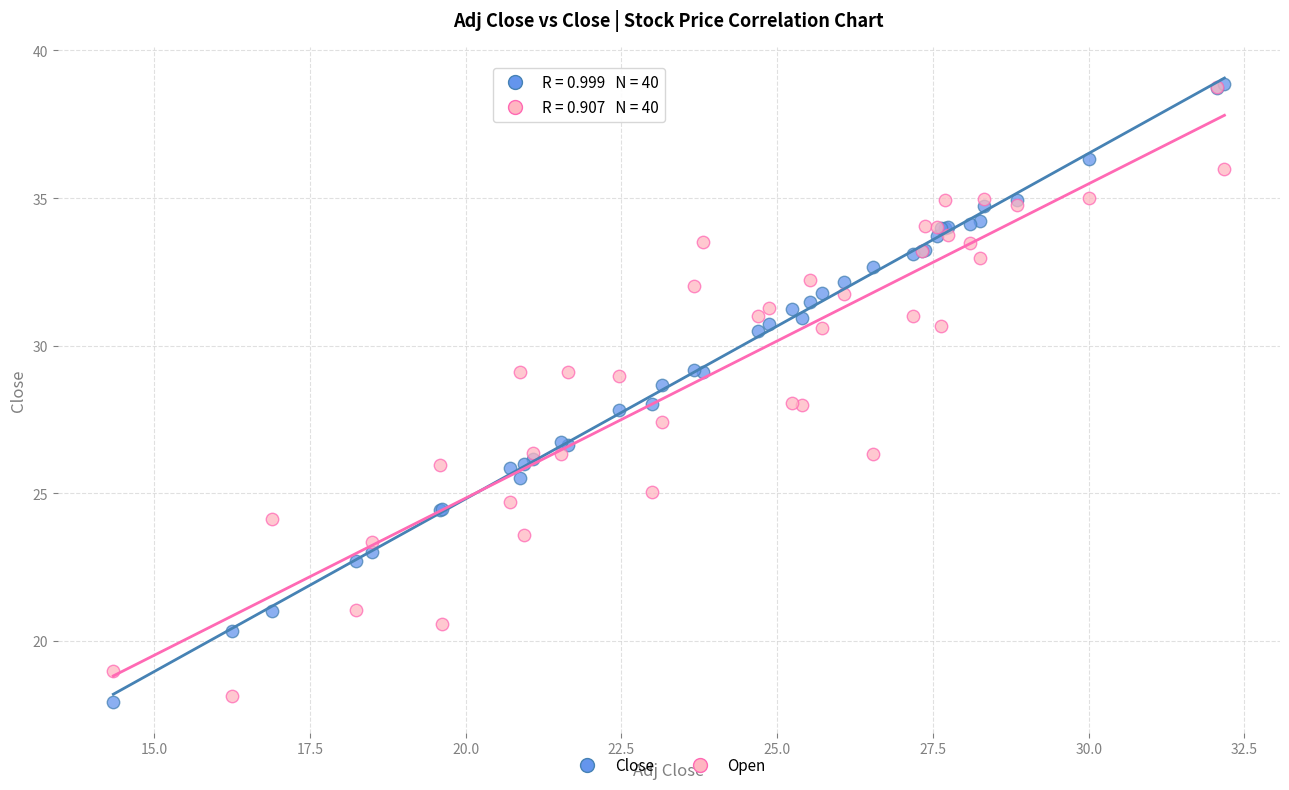

What are all the series names shown in the legend?

Close, Open